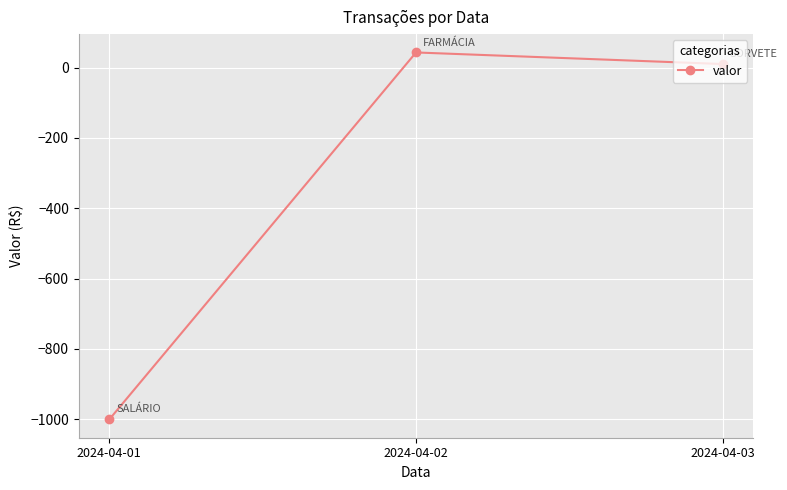

What is the smallest value displayed?

-1000.6